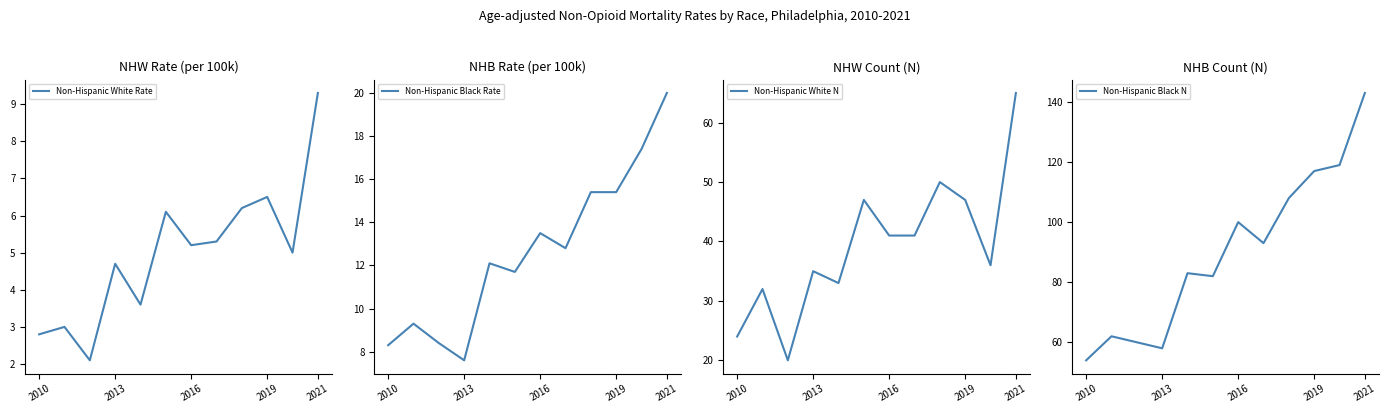

What is the difference between the maximum and minimum values in the Non-Hispanic White Rate series?

7.2